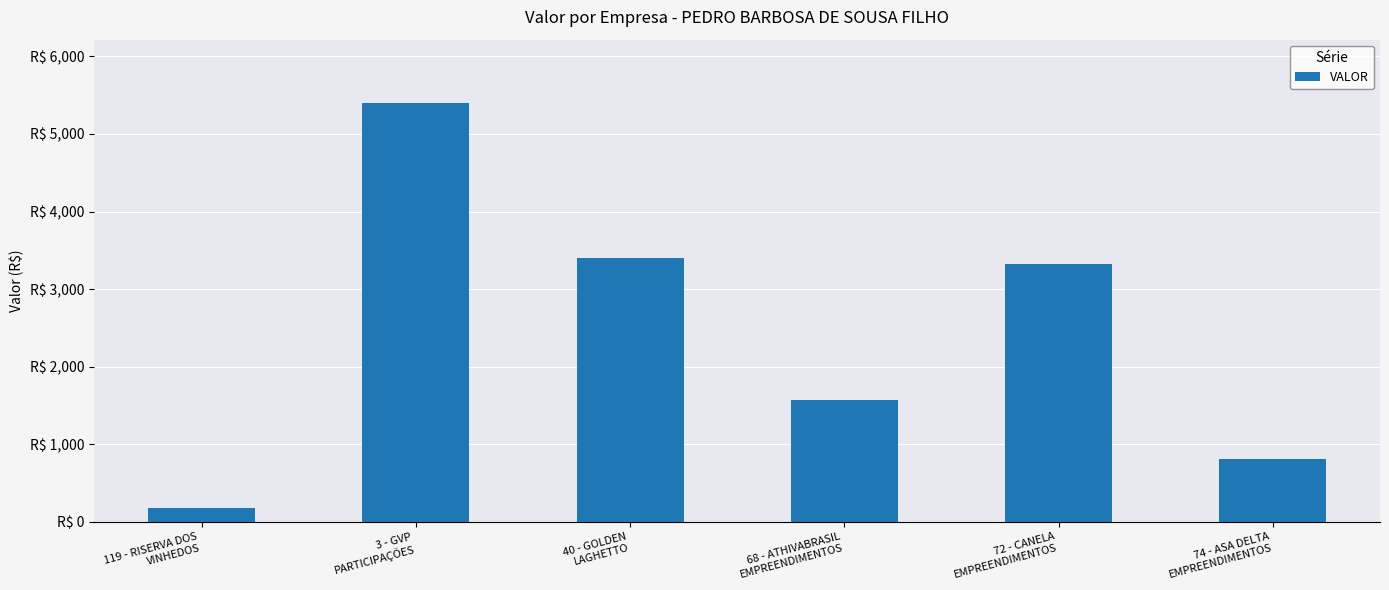

At which label is the value closest to 2789?

72 - CANELA
EMPREENDIMENTOS